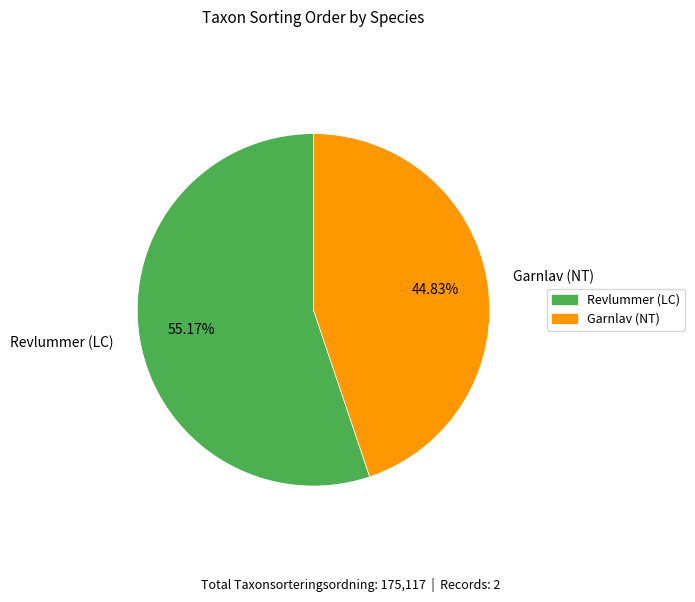

What is the majority slice?

Revlummer (LC)